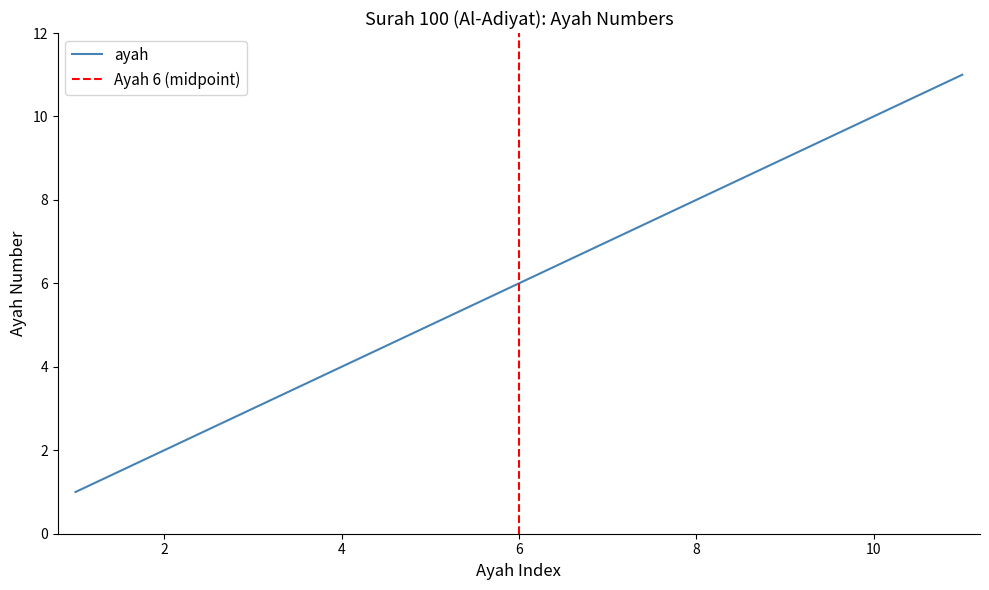

List the labels in order of value, smallest first.

1, 2, 3, 4, 5, 6, 7, 8, 9, 10, 11